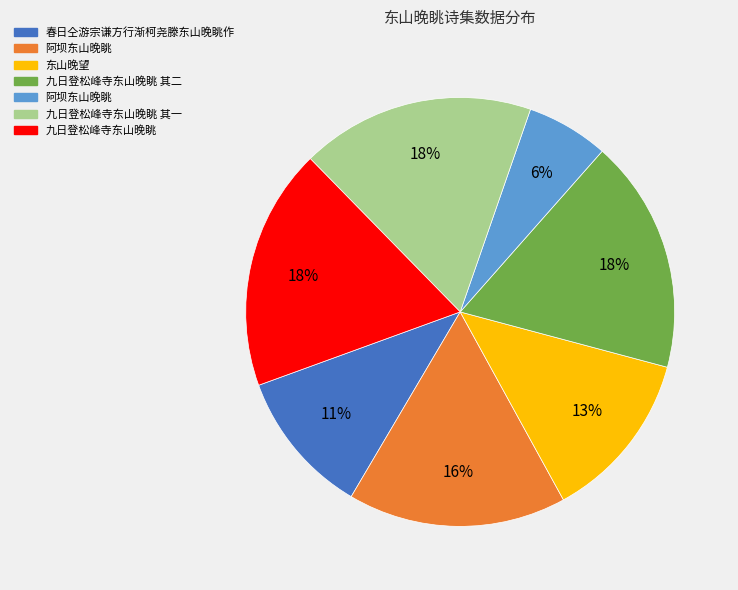

Is there a majority slice in this chart?

No